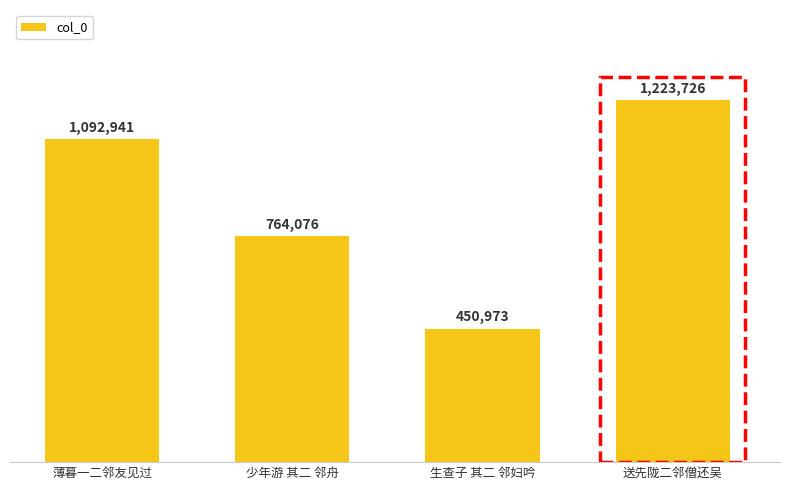

Where is the data nearest to the value 837349?

少年游 其二 邻舟